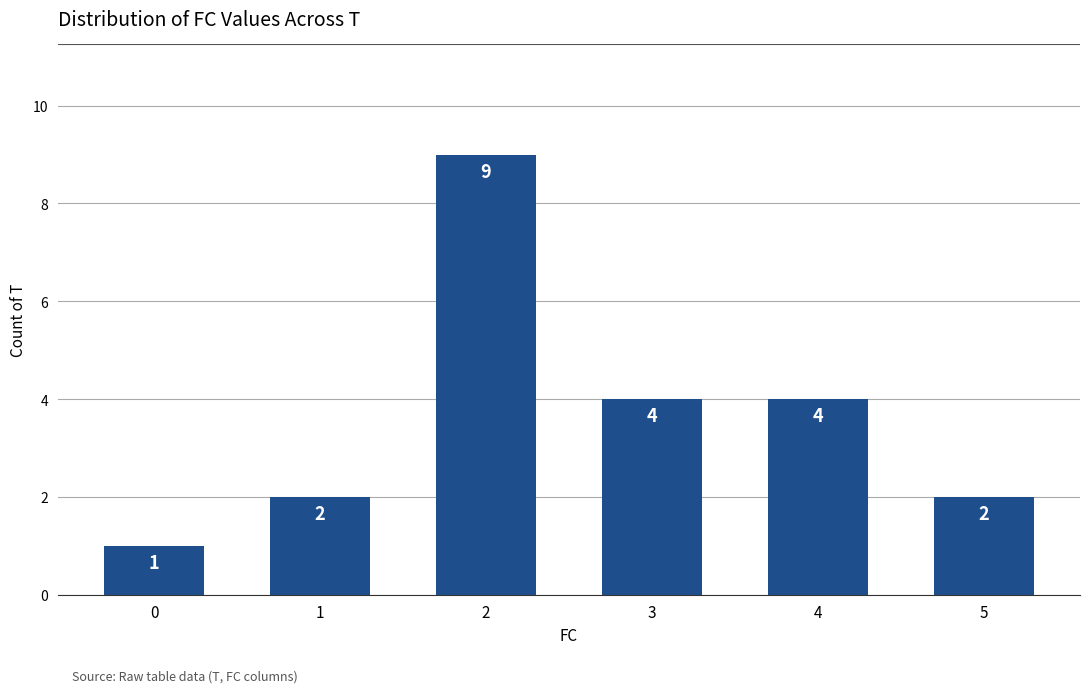

What is the maximum value shown in the chart?

9